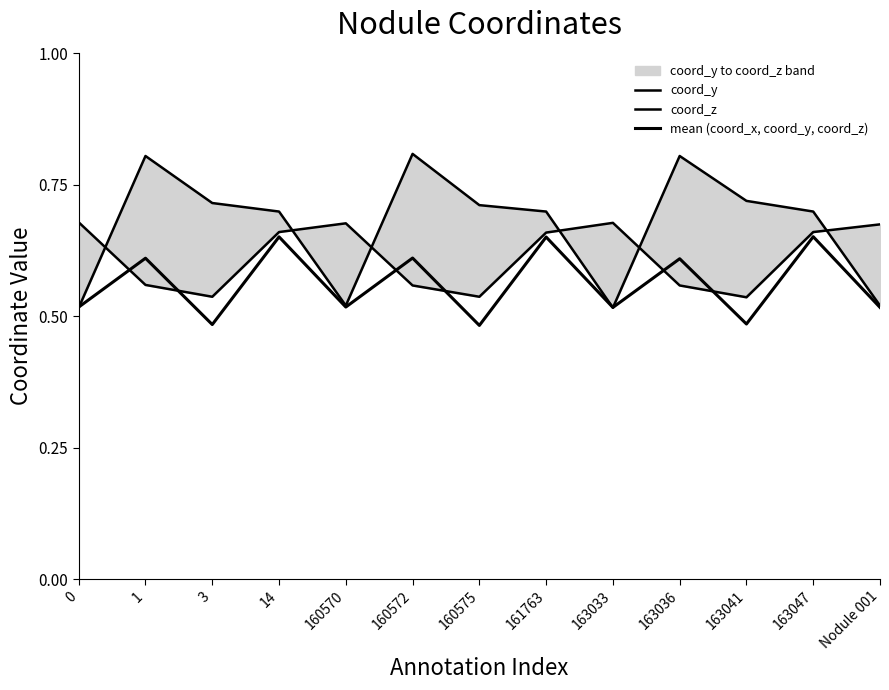

What is the difference between the highest and lowest values at 163036?

0.2